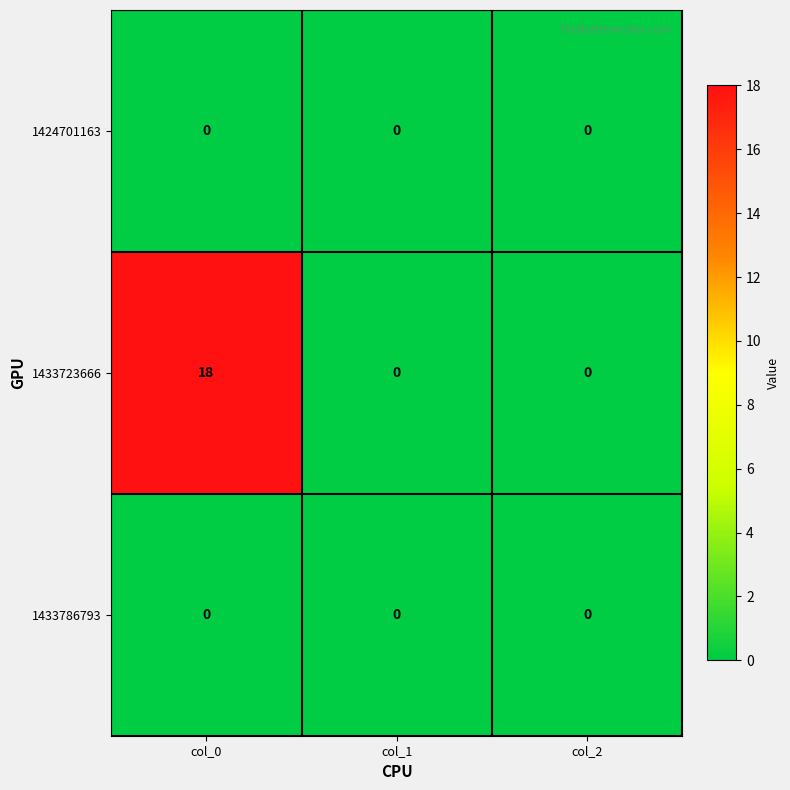

Is it true that 1433723666 equals 31 at col_0?

False